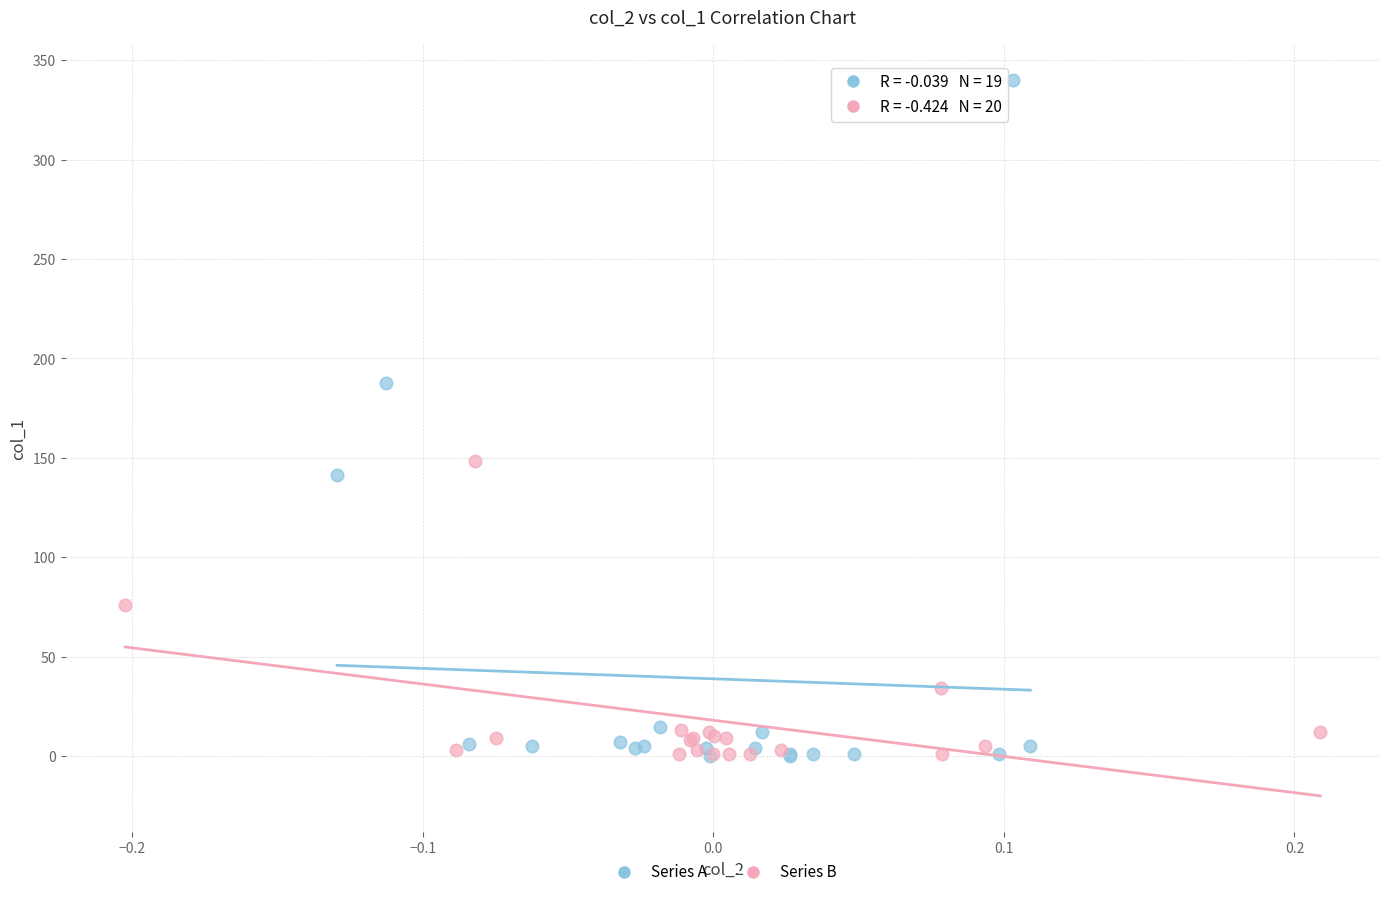

Which series contains the highest Y value?

Series A